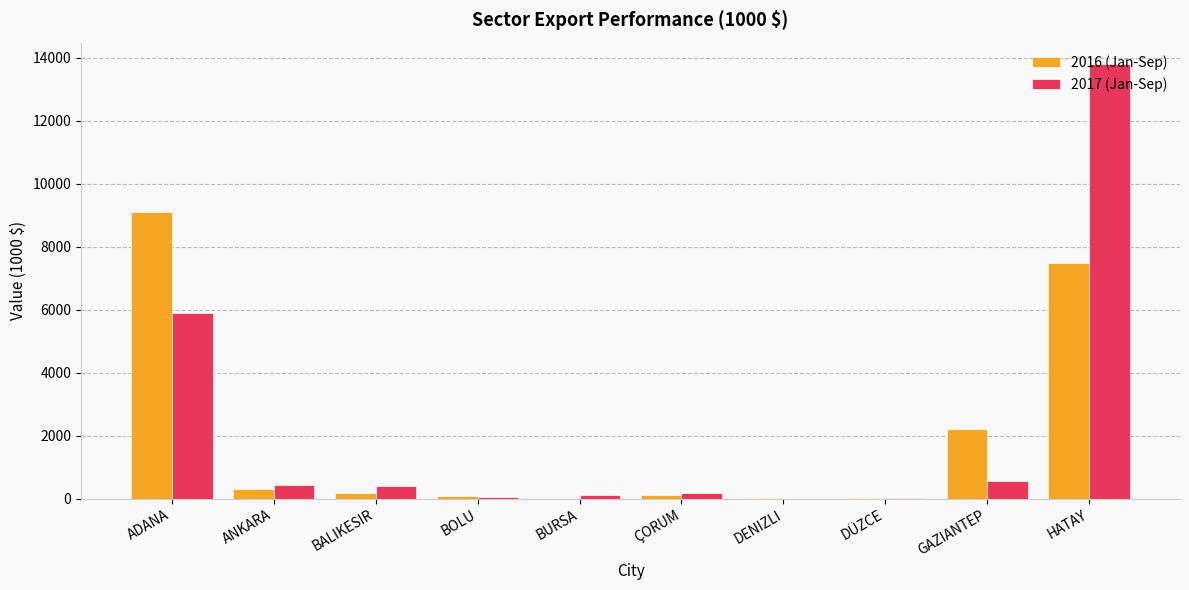

What is the sum of all 2017 (Jan-Sep) values?

21438.1